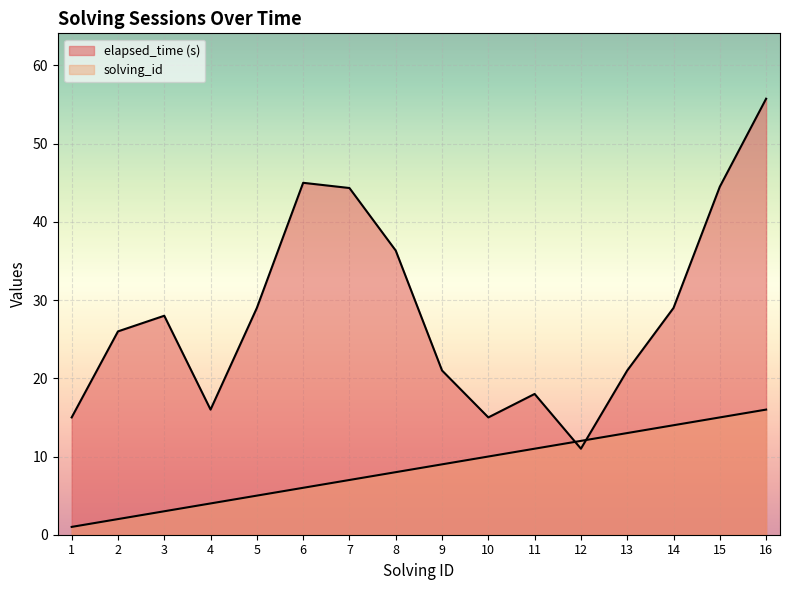

Rank the categories by elapsed_time value from highest to lowest.

16, 6, 15, 7, 8, 5, 14, 3, 2, 9, 13, 11, 4, 1, 10, 12